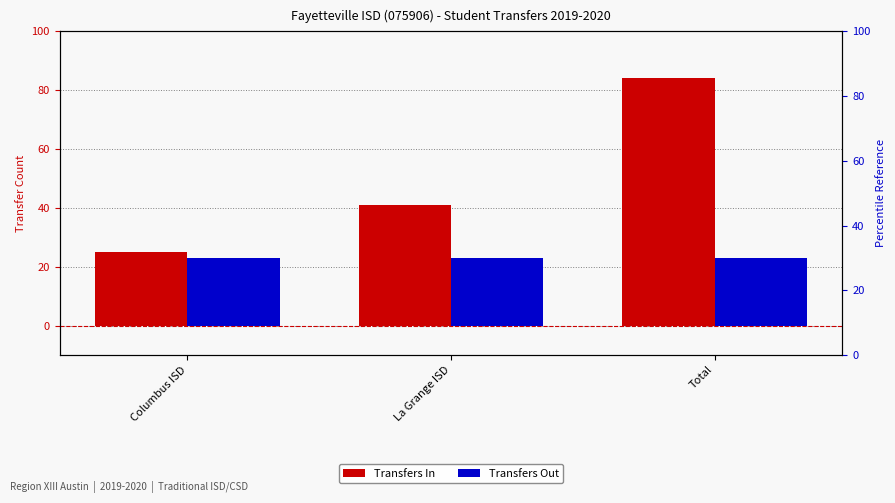

How many data points in Transfers In are above 41?

1